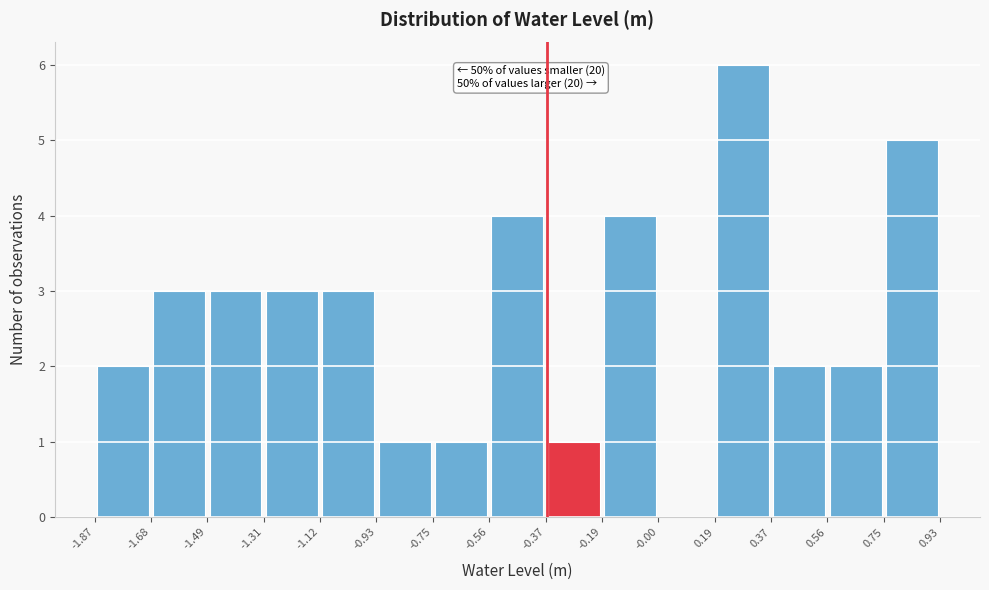

Over which range of the x-axis is the bar tallest?

0.19 to 0.37